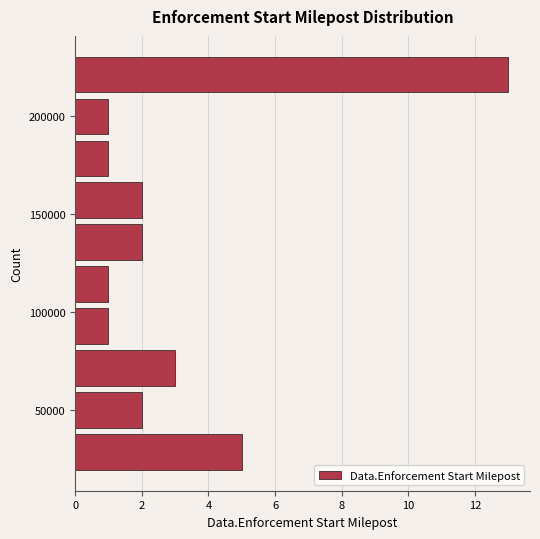

What is the length of the bar covering 210000 to 230000 on the y-axis? Neither the bar edges nor the lengths are printed on the chart, so give them approximately, as read against the axes.

13